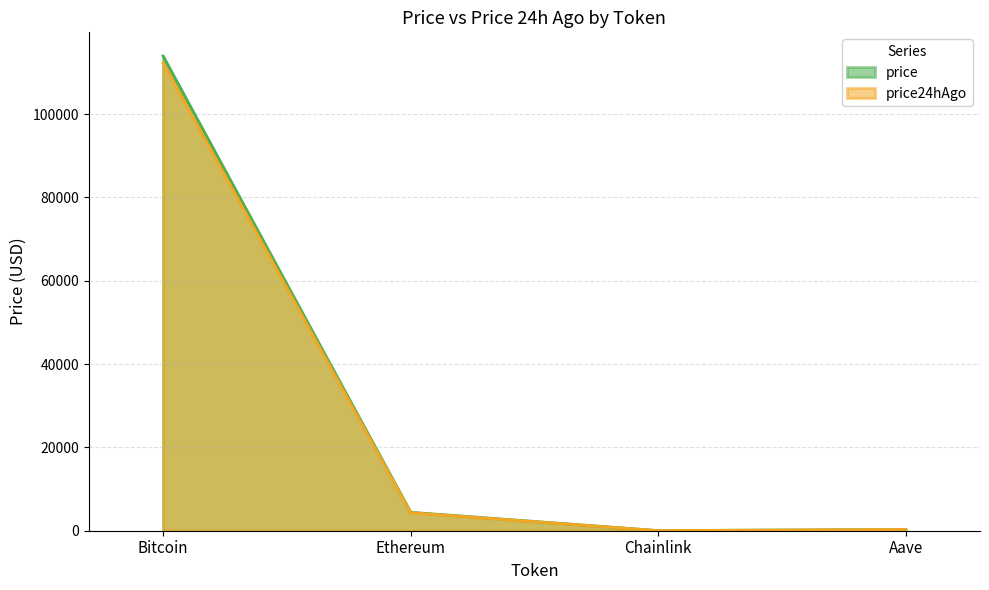

What is the minimum value shown in the chart?

23.4